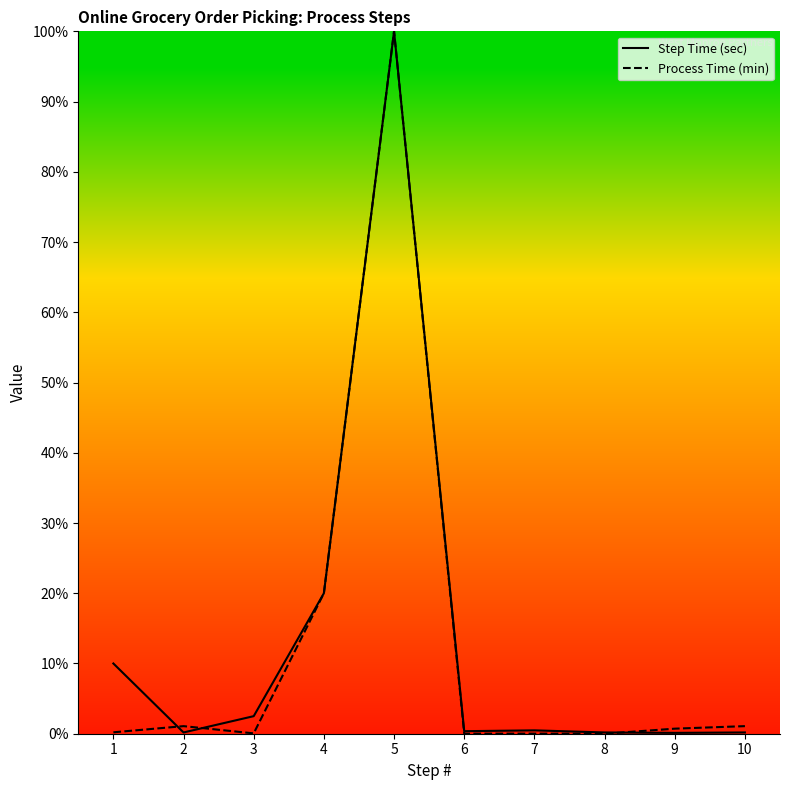

At how many categories does at least one series exceed 4?

3